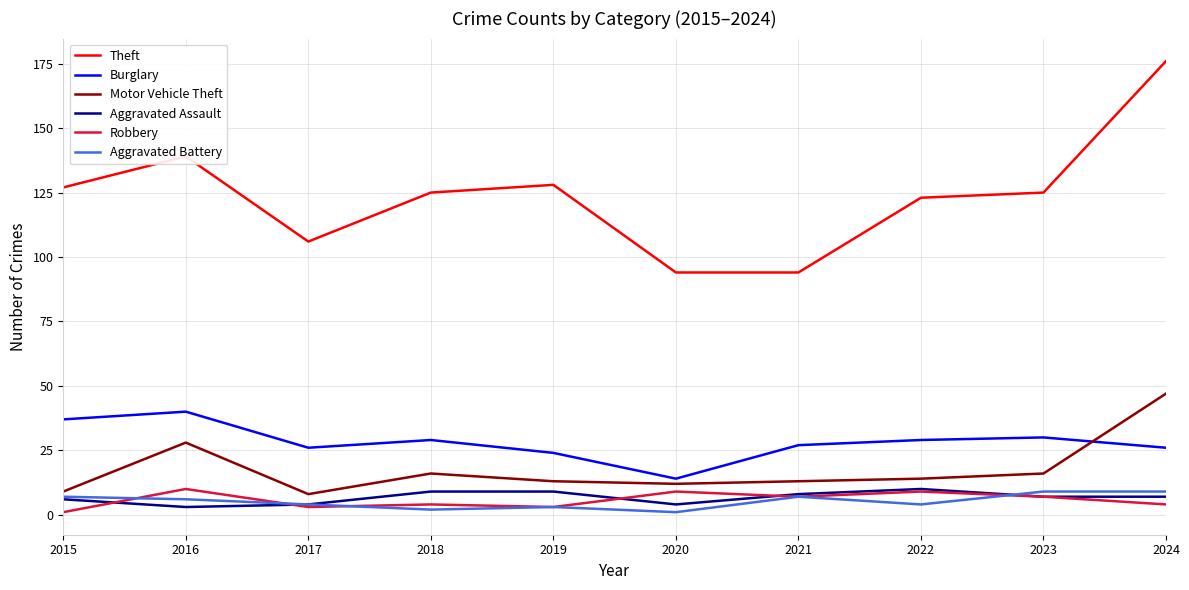

Is it true that Aggravated Assault equals 7 at 2023?

True